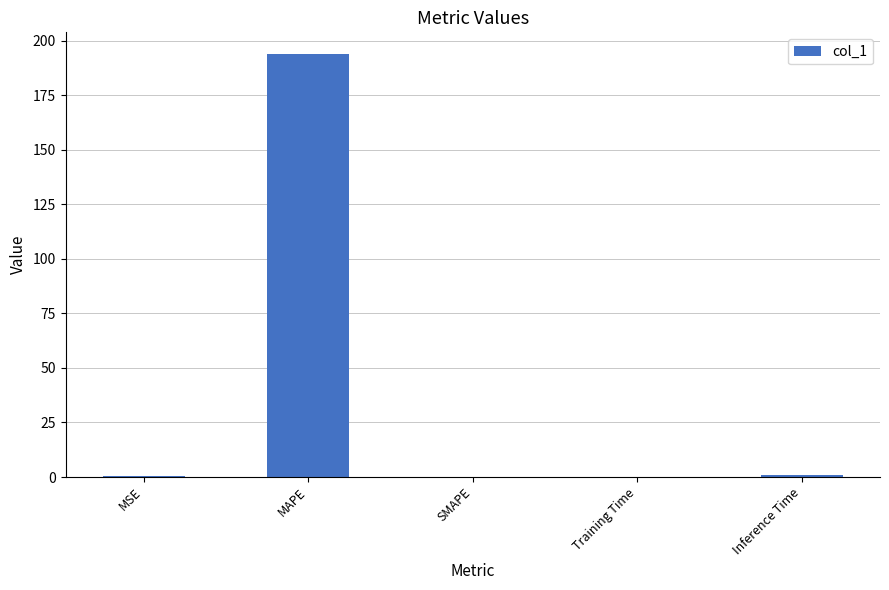

Which has a higher value, MAPE or SMAPE?

MAPE